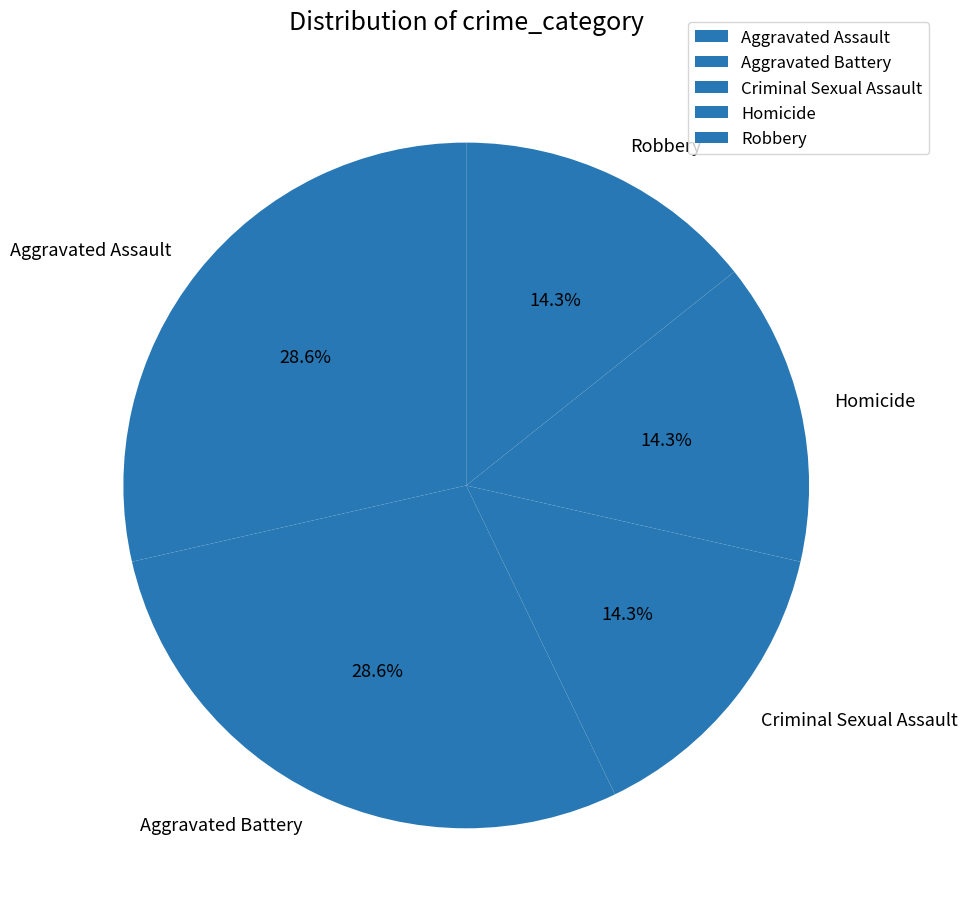

How much of the chart is everything except Criminal Sexual Assault?

85.7%